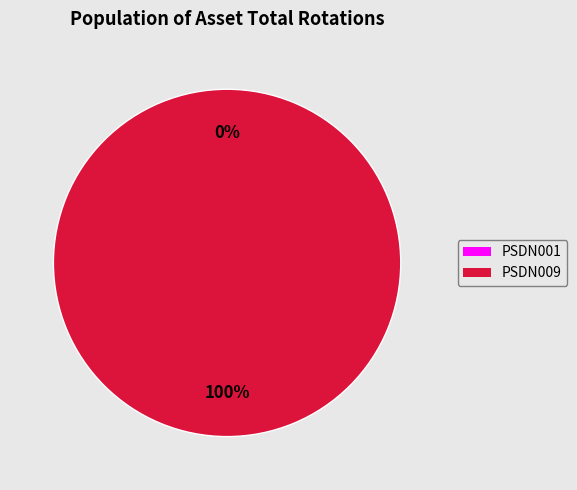

Is it true that PSDN009 is 100% of the pie?

True